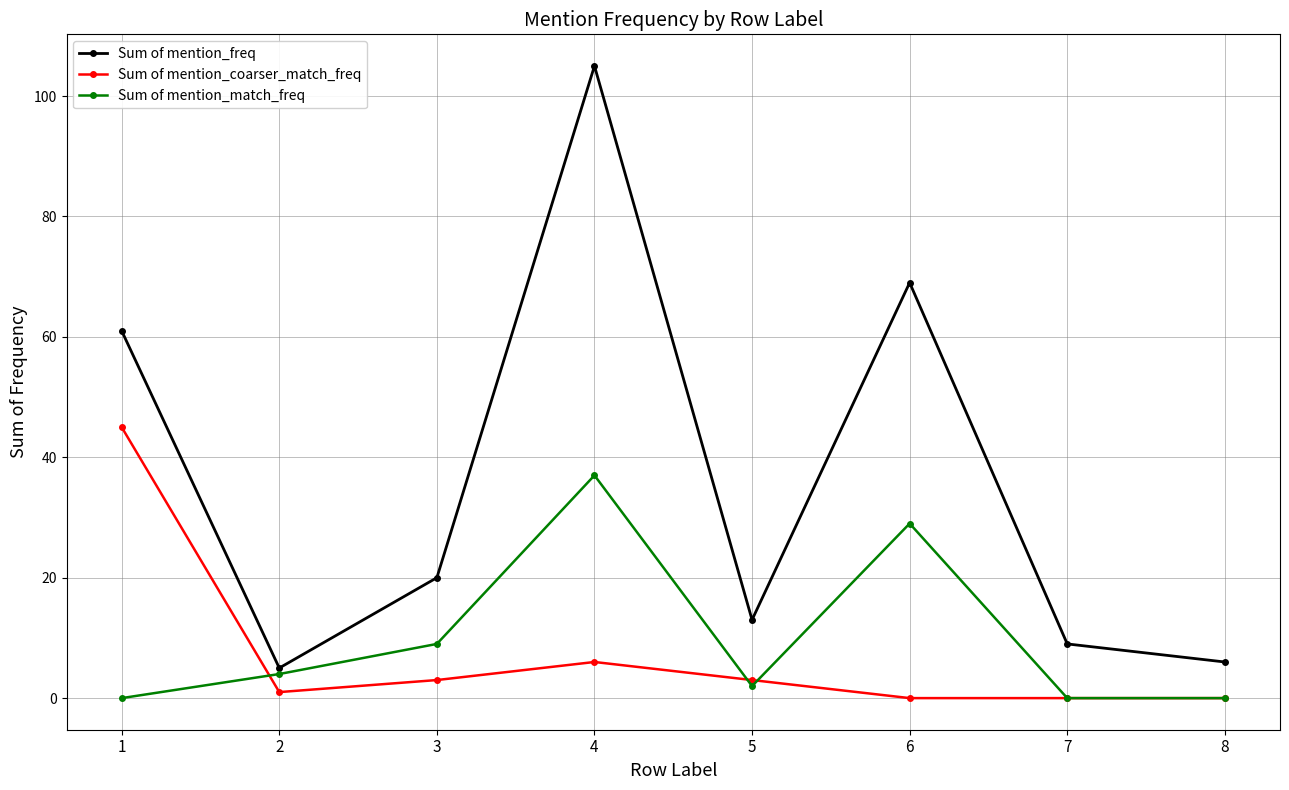

True or false: Sum of mention_match_freq has more than 1 interior local peaks.

True